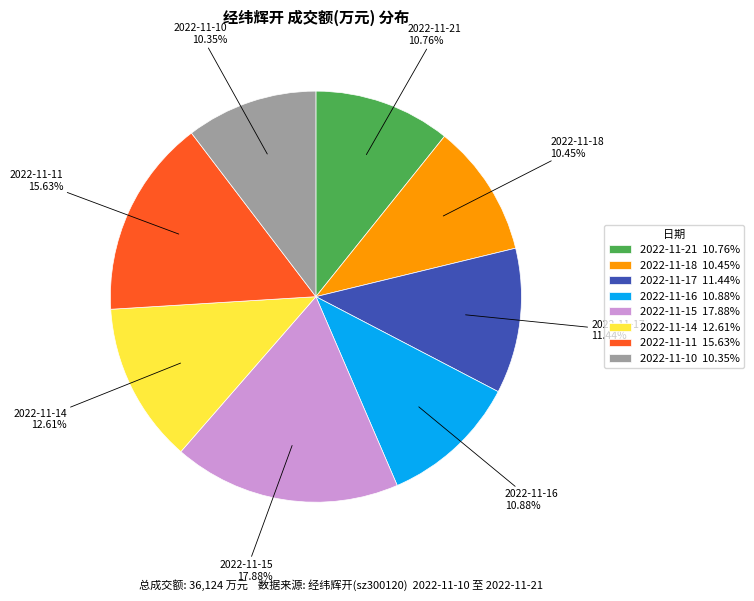

How many segments does this pie chart have?

8